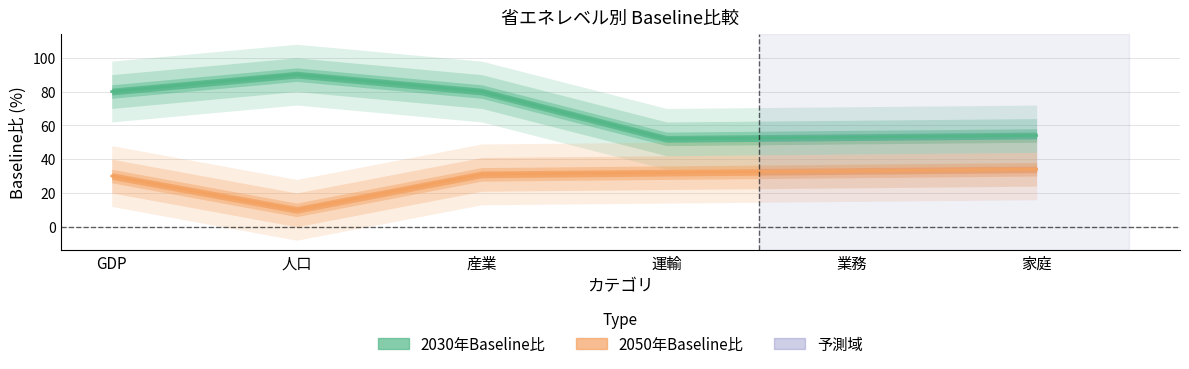

What are all the series names shown in the legend?

2030年Baseline比, 2050年Baseline比